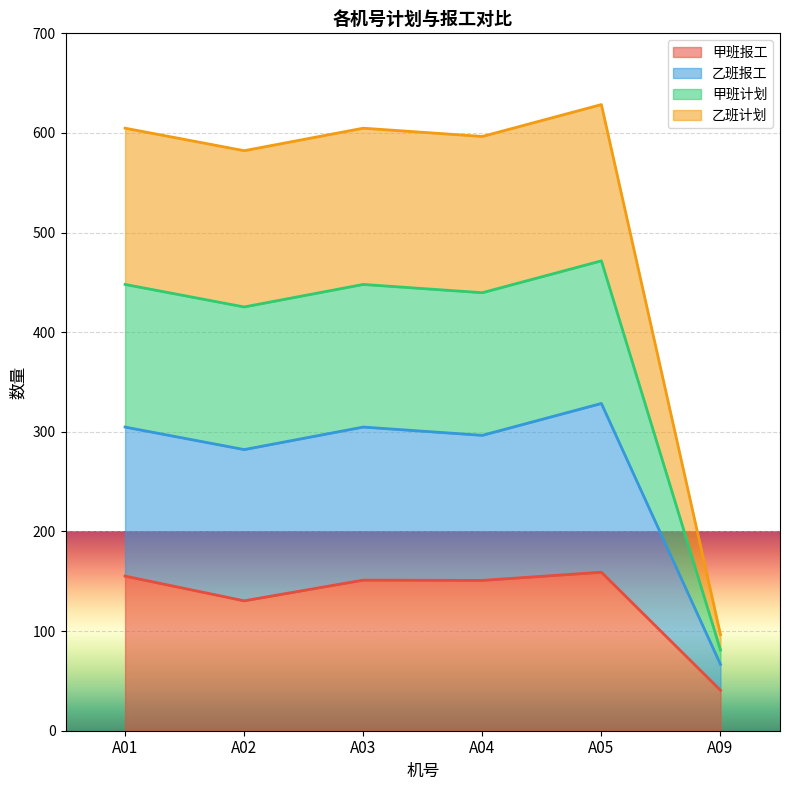

True or false: 乙班报工 and 甲班计划 intersect in this chart.

False